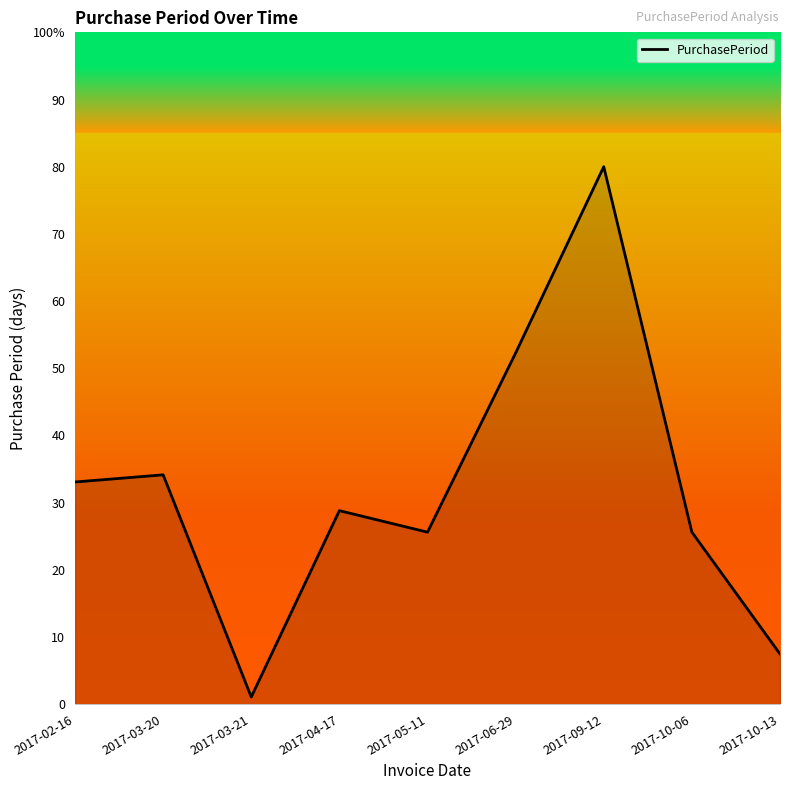

Is this an area chart (filled region under the line)?

Yes